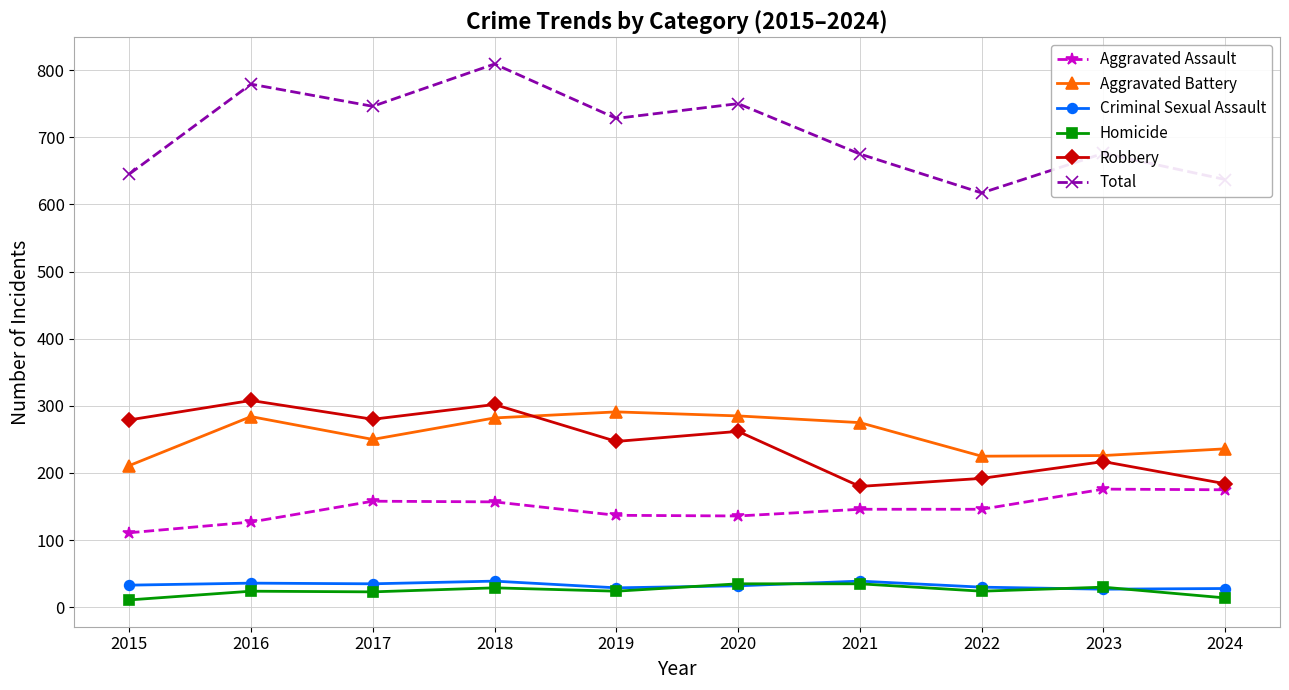

Read the Aggravated Battery value at 2018.

282